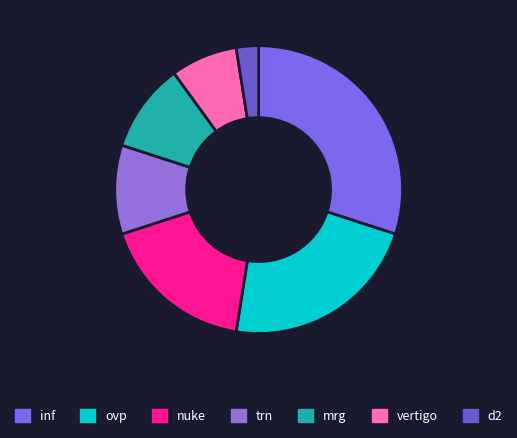

What is the ratio of the value at inf to the value at vertigo?

4.0